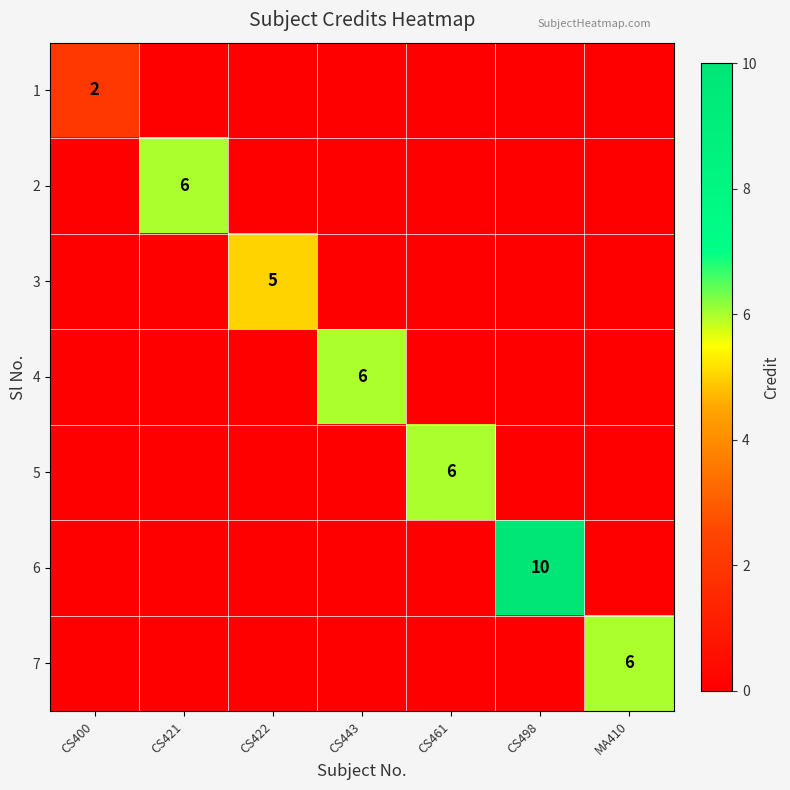

True or false: 4 has a value of 6 at CS443.

True